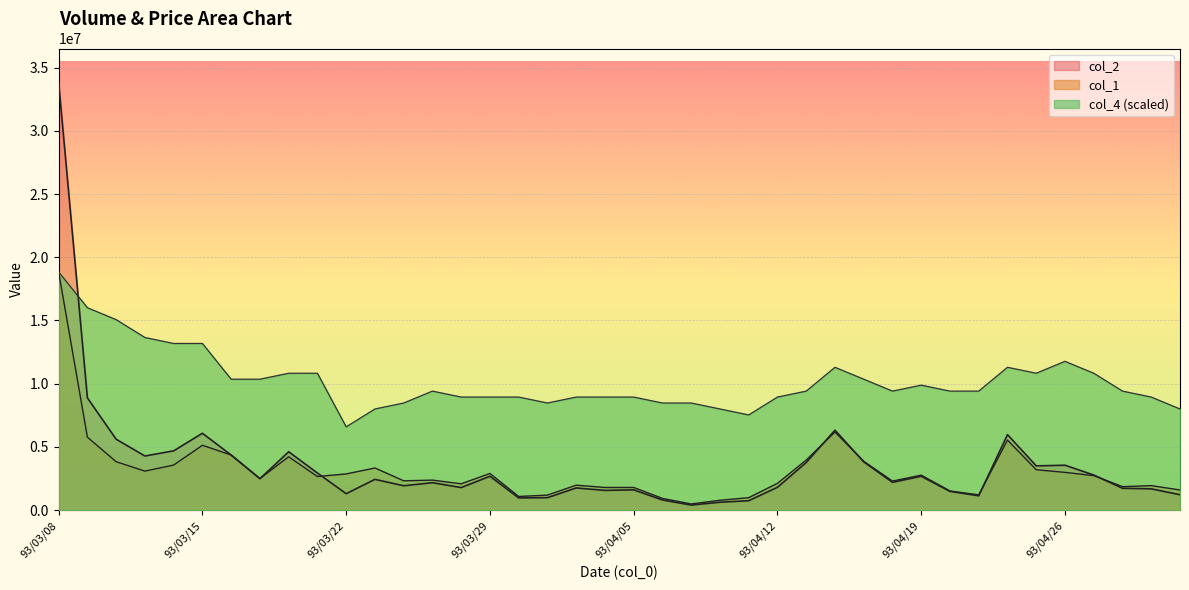

Reading left to right, list all the values displayed in this chart.

col_2: 33802050	8881600	5610650	4286350	4694850	6082600	4360750	2491000	4620950	2938500	1305950	2439400	1932250	2174850	1788900	2683100	973450	990450	1759300	1566100	1609550	807400	406900	629750	751950	1811450	3769700	6327200	3821350	2204600	2684050	1486650	1139800	5975500	3504850	3555900	2783350	1733850	1689100	1225150
col_1: 18834000	5773000	3834000	3091000	3570000	5133000	4364000	2504000	4226000	2664000	2868000	3339000	2325000	2379000	2088000	2905000	1086000	1193000	1981000	1798000	1798000	933000	494000	785000	992000	2125000	3967000	6184000	3868000	2303000	2771000	1521000	1215000	5546000	3202000	2991000	2735000	1864000	1943000	1601000
col_4: 18834000	16008900	15067200	13654650	13183800	13183800	10358700	10358700	10829550	10829550	6591900	8004450	8475300	9417000	8946150	8946150	8946150	8475300	8946150	8946150	8946150	8475300	8475300	8004450	7533600	8946150	9417000	11300400	10358700	9417000	9887850	9417000	9417000	11300400	10829550	11771250	10829550	9417000	8946150	8004450